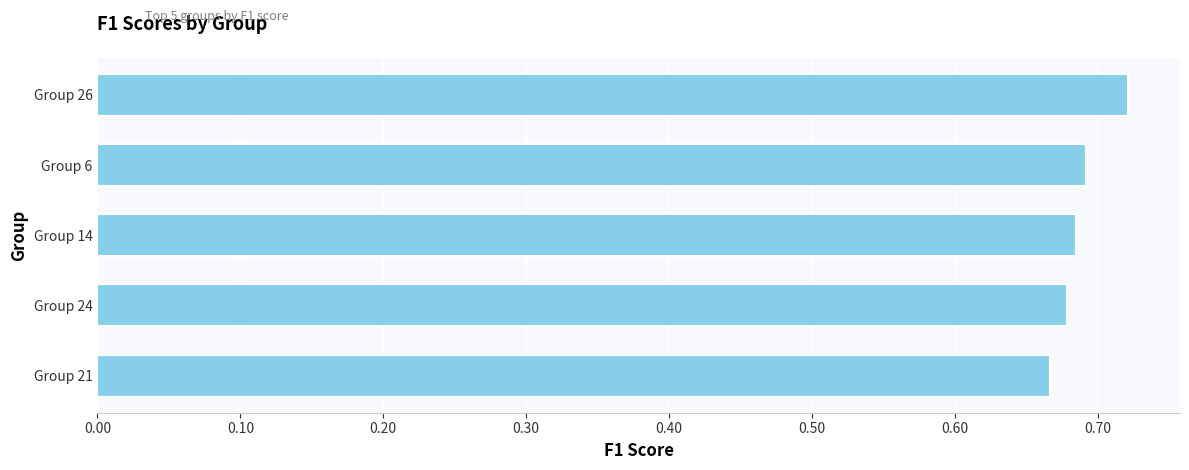

The chart shows a value of 0.9 at Group 21. True or false?

False